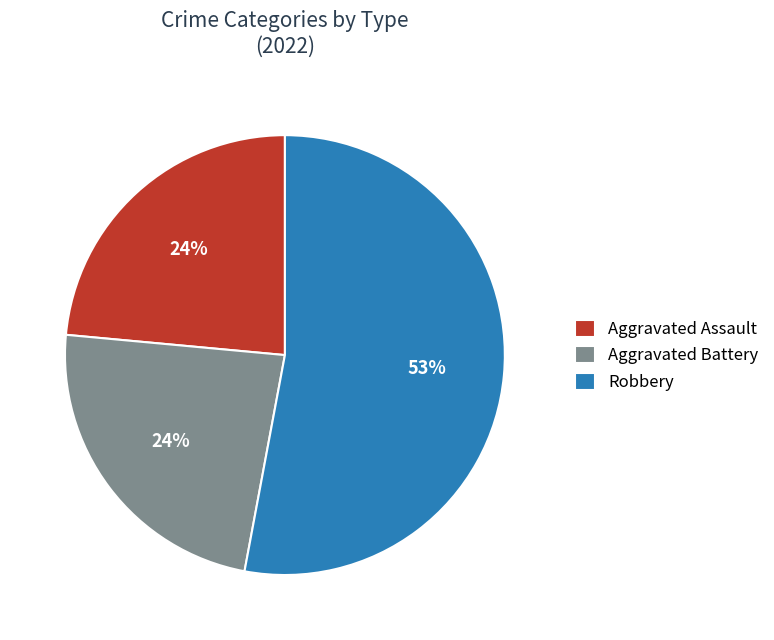

Which slice represents more than half of the pie?

Robbery